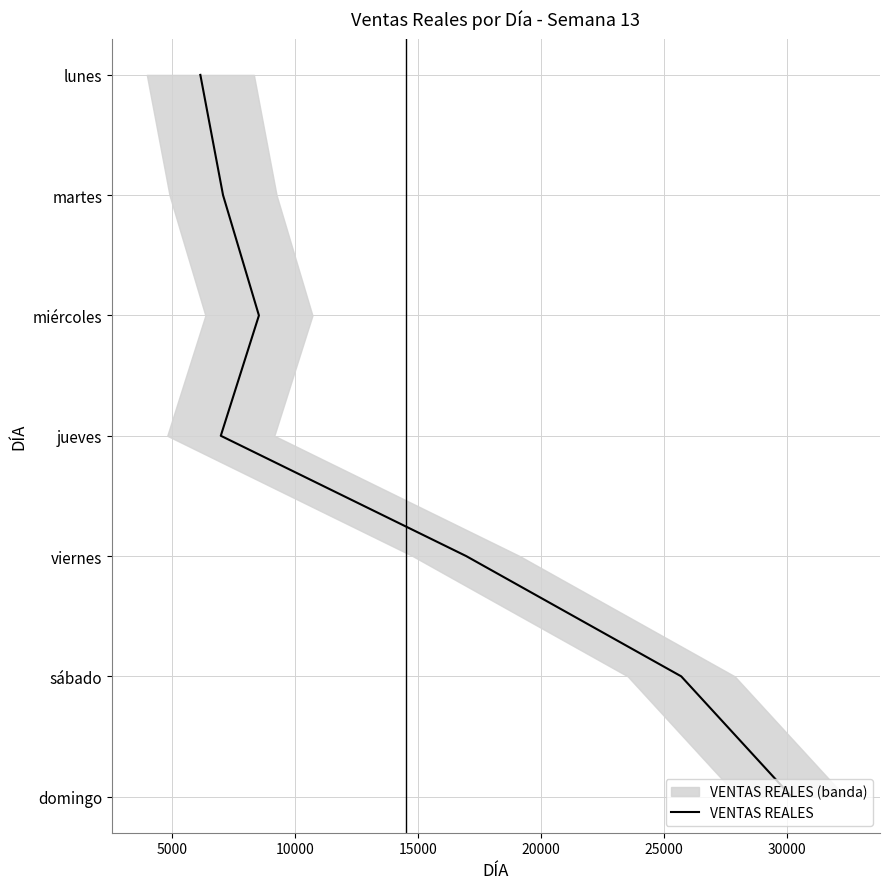

How many lines are shown in the chart?

1